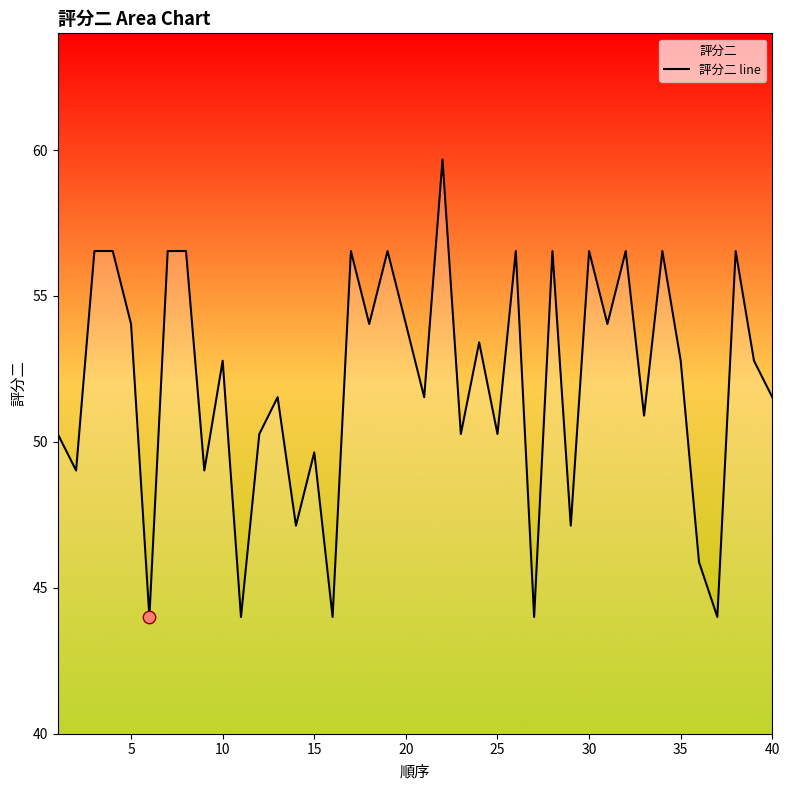

The value at 5 is 54.0. True or false?

True